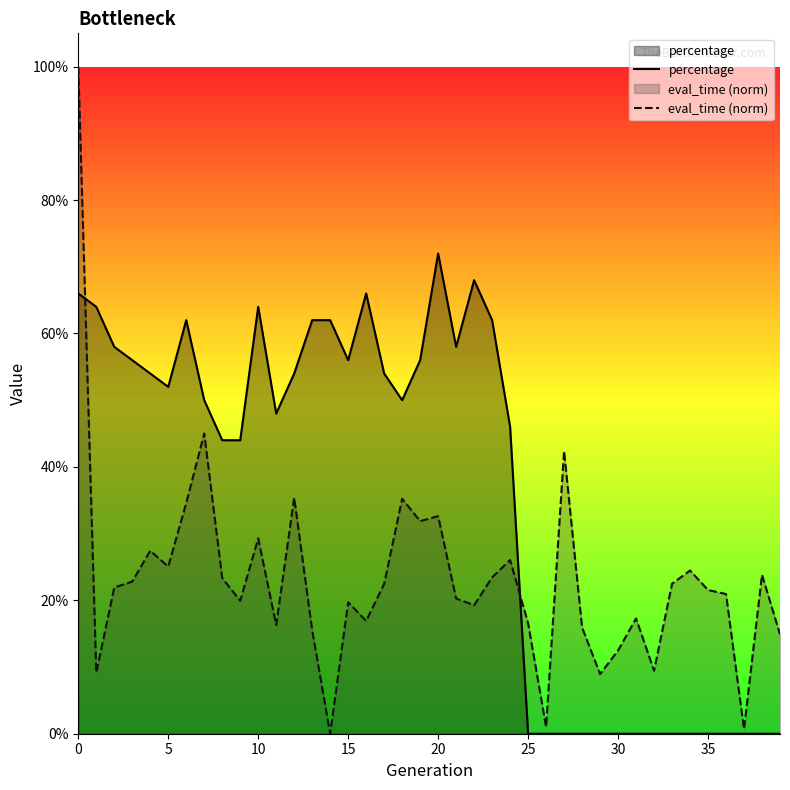

Count the number of data series in this chart.

2